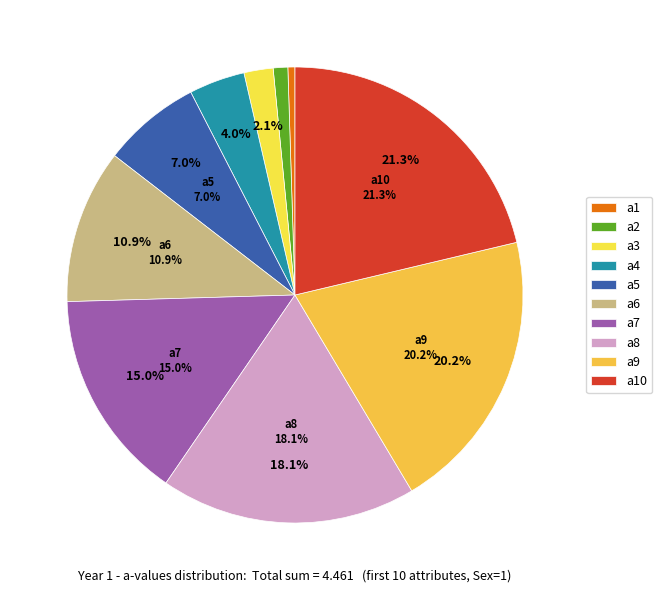

What portion of the pie excludes a5?

93.0%